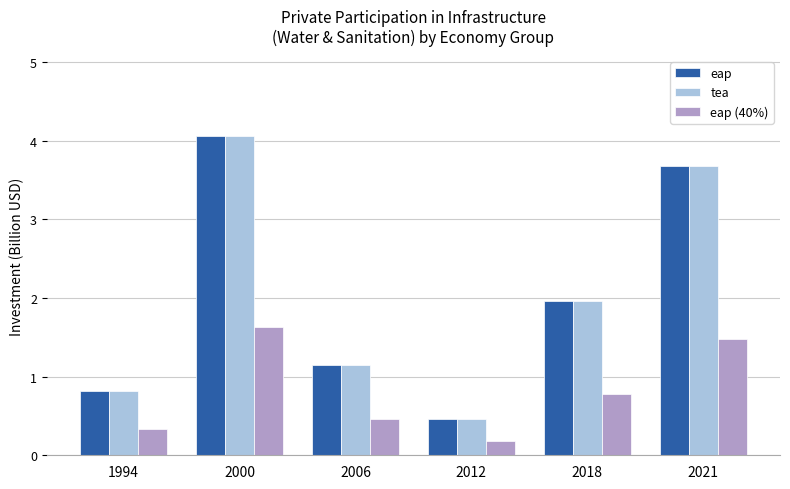

Count the eap values in the range 0 to 3.

4